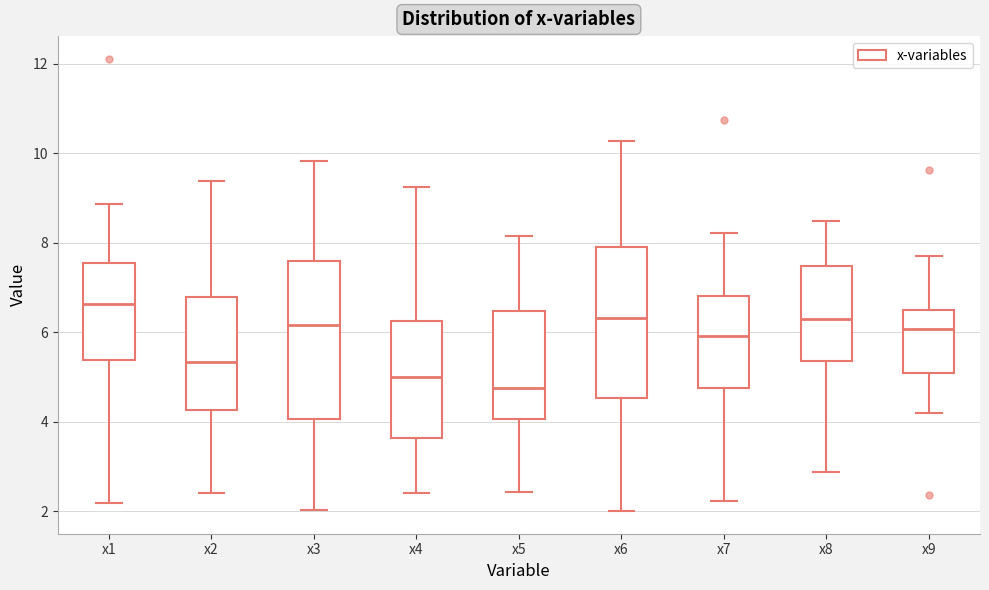

Reading left to right, transcribe this box plot: for each box, give where its median line is, the range the box spans, and where its two whiskers end, as read against the y-axis. The values are not printed on the chart, so give them approximately, as read against the axis.

x1: median 6.6, box 5.4 to 7.6, whiskers 2.2 to 8.8
x2: median 5.4, box 4.2 to 6.8, whiskers 2.4 to 9.4
x3: median 6.2, box 4.0 to 7.6, whiskers 2.0 to 9.8
x4: median 5.0, box 3.6 to 6.2, whiskers 2.4 to 9.2
x5: median 4.8, box 4.0 to 6.4, whiskers 2.4 to 8.2
x6: median 6.4, box 4.6 to 7.8, whiskers 2.0 to 10.2
x7: median 6.0, box 4.8 to 6.8, whiskers 2.2 to 8.2
x8: median 6.2, box 5.4 to 7.4, whiskers 2.8 to 8.4
x9: median 6.0, box 5.0 to 6.4, whiskers 4.2 to 7.8